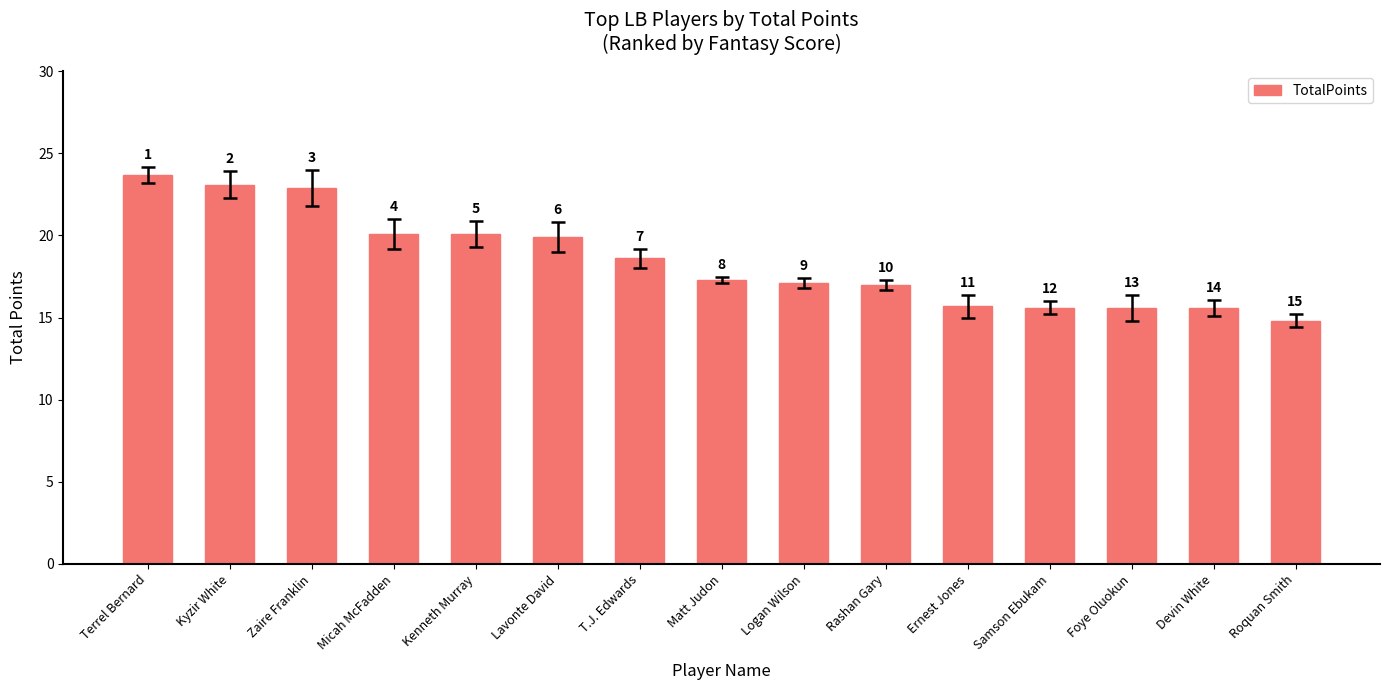

What is the smallest value displayed?

14.8